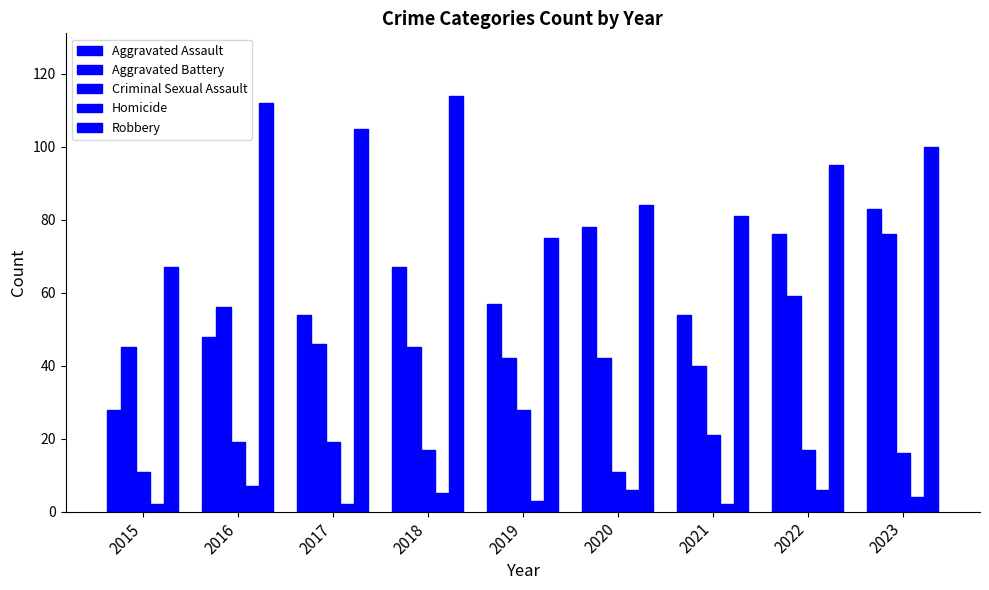

Is the value of Criminal Sexual Assault at 2016 greater than the value of Aggravated Assault at 2021?

No